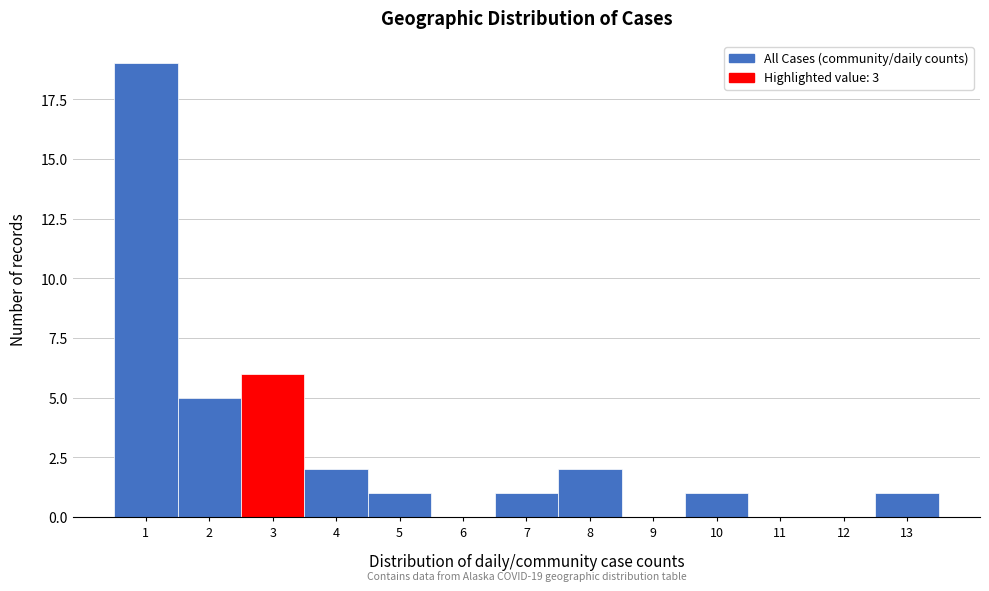

Reading left to right, list all the values displayed in this chart.

1=19	2=5	3=6	4=2	5=1	6=0	7=1	8=2	9=0	10=1	11=0	12=0	13=1